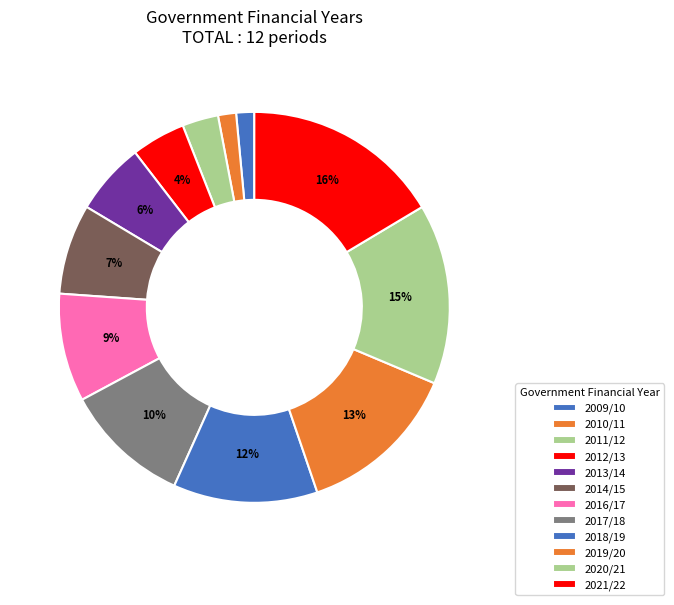

What is the smallest slice in the pie chart?

2009/10